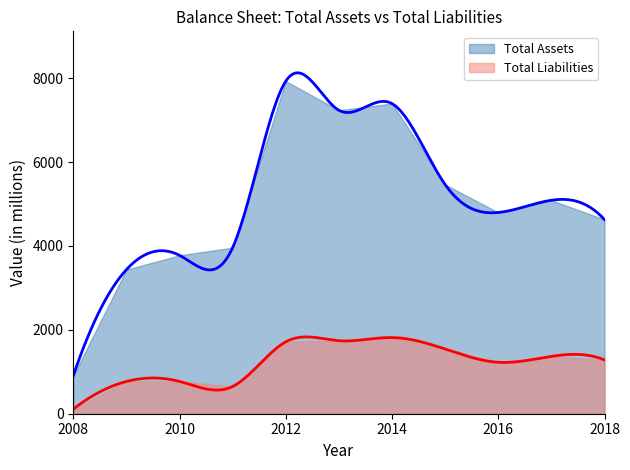

Which series has the largest range (max minus min)?

Total Assets